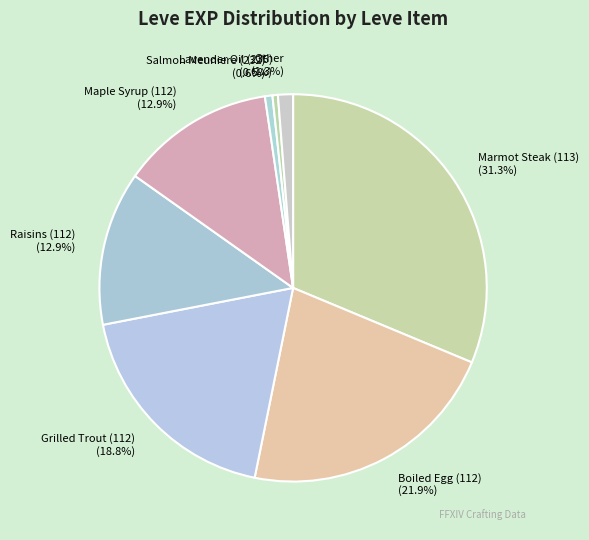

Does any single category account for the majority?

No